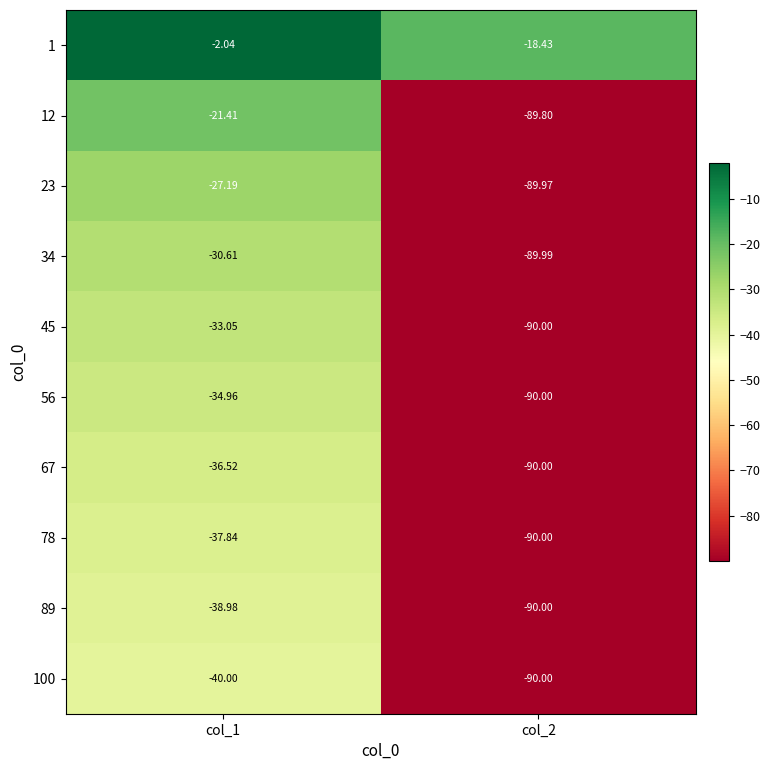

At col_2, list the series in order from smallest to largest.

100, 89, 78, 67, 56, 45, 34, 23, 12, 1